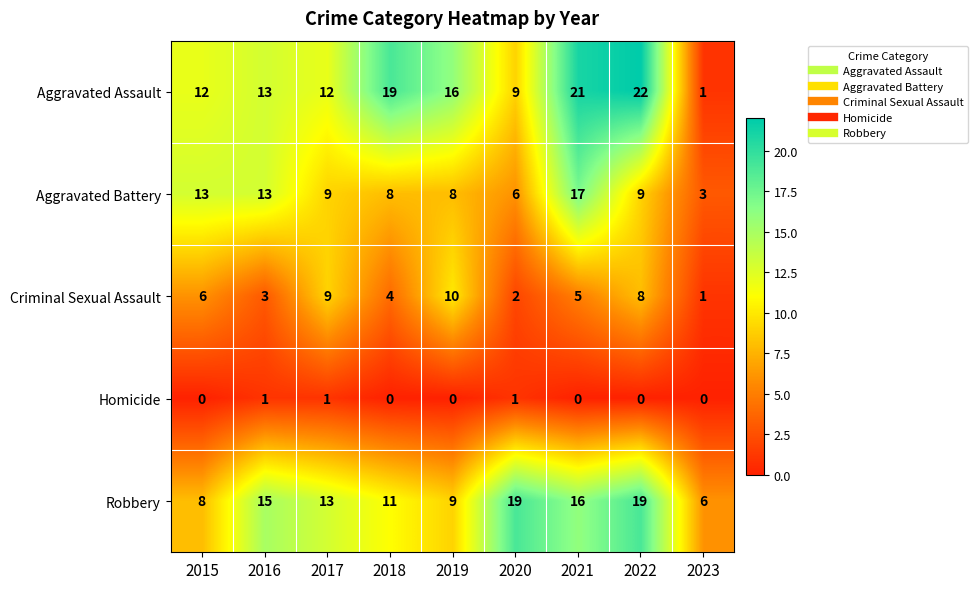

Where does the Criminal Sexual Assault series first go above 5?

2015